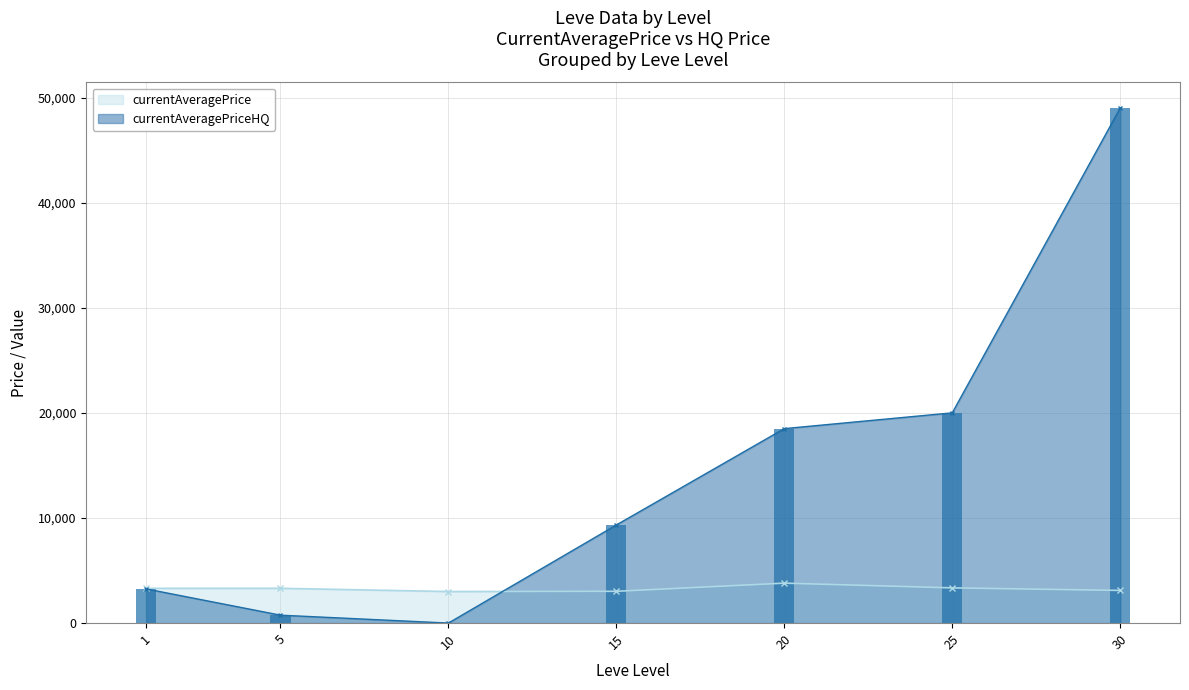

What is the sum of the currentAveragePrice values at 20 and 30?

6906.0